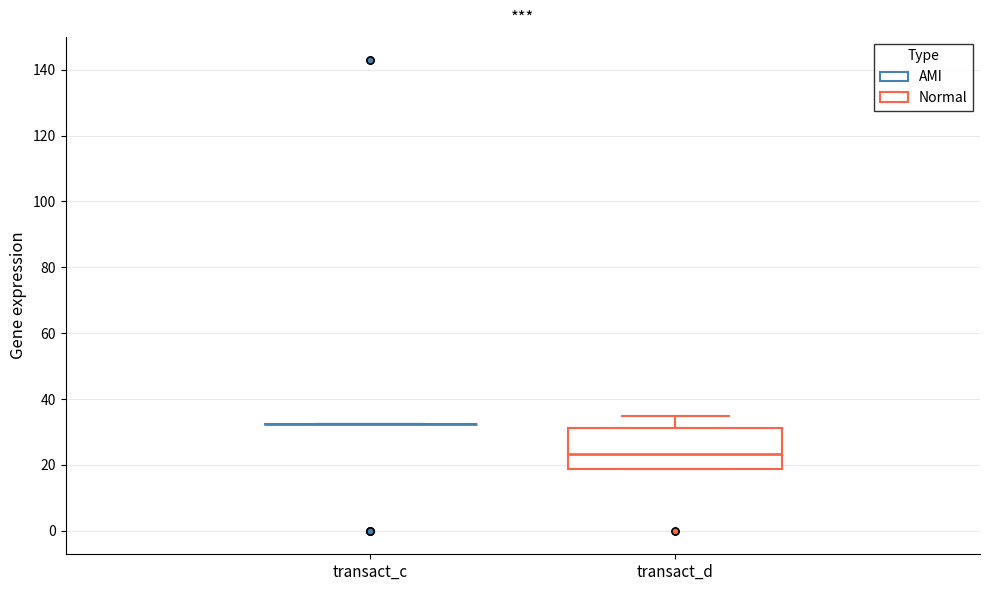

Comparing the boxes themselves (not the whiskers), which one is the tallest?

transact_d